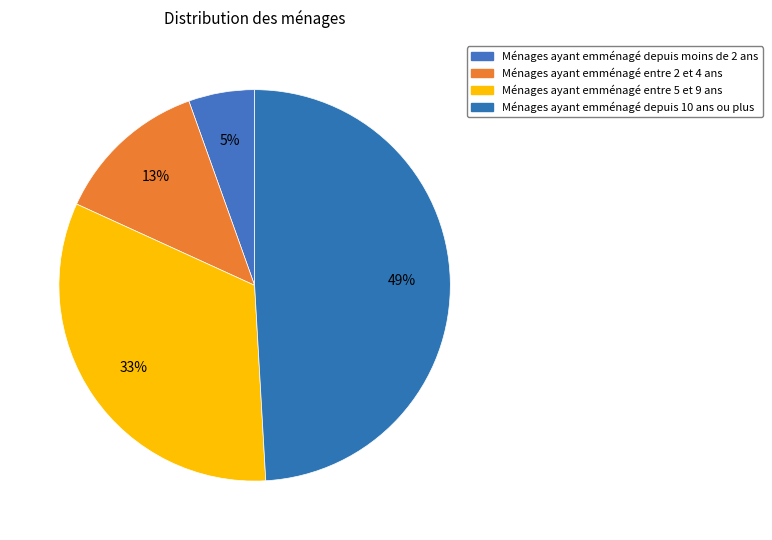

How many slices are in this pie chart?

4